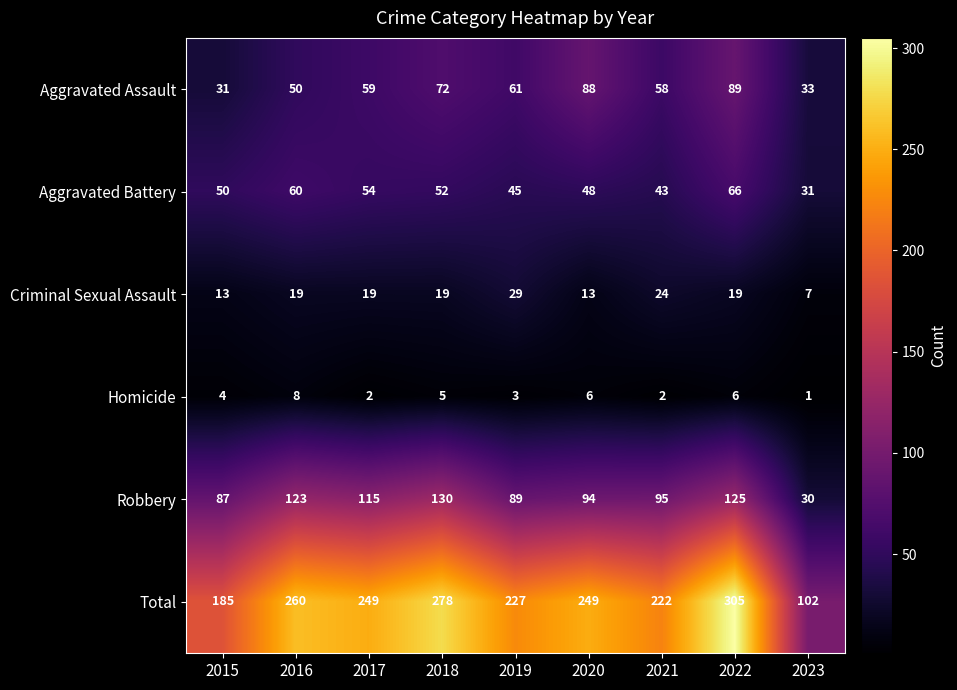

Which series has the widest spread of values?

Total